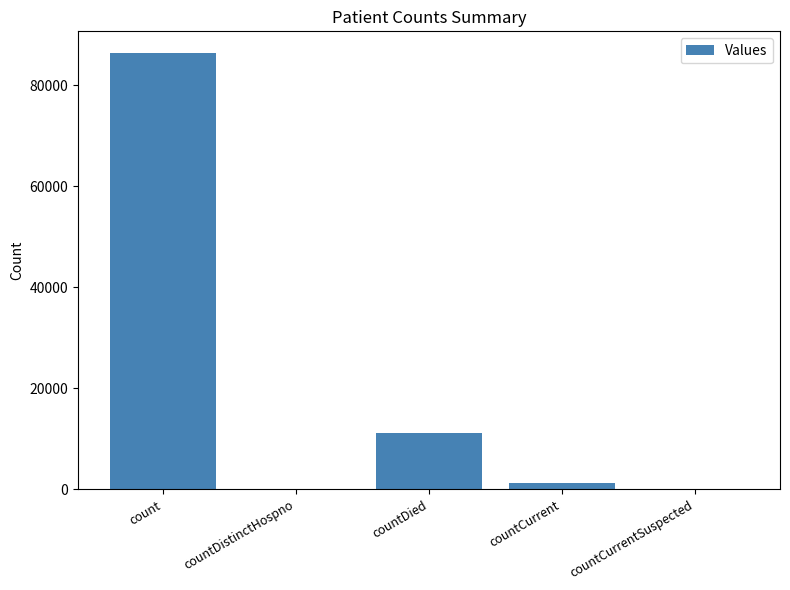

What is the average value?

19770